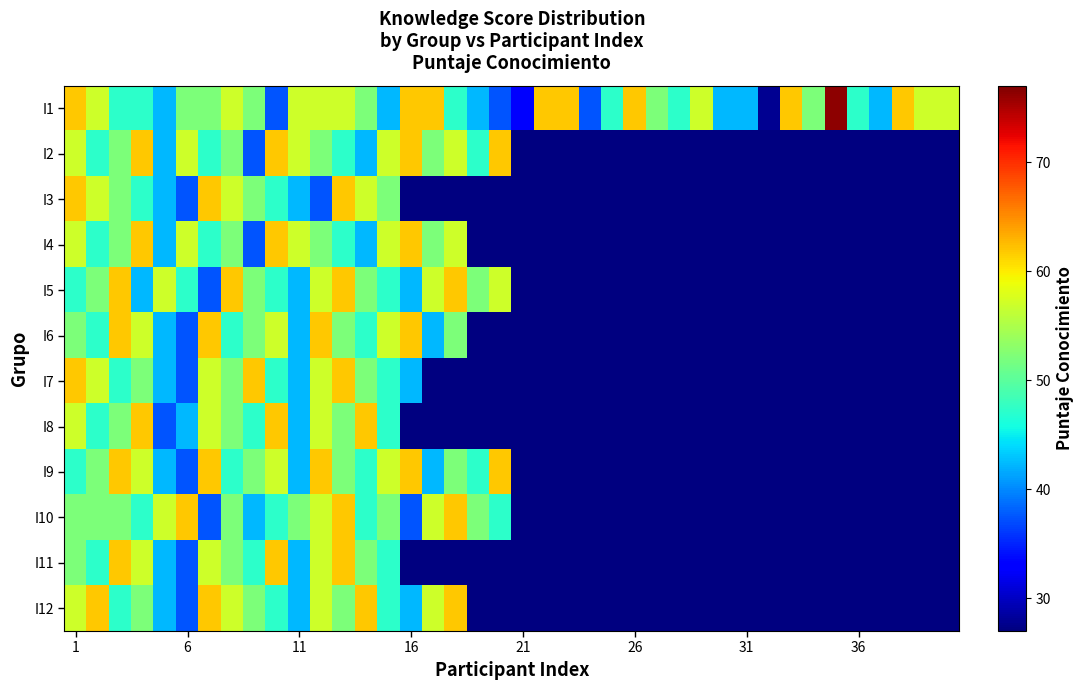

Which series has the largest range (max minus min)?

I1